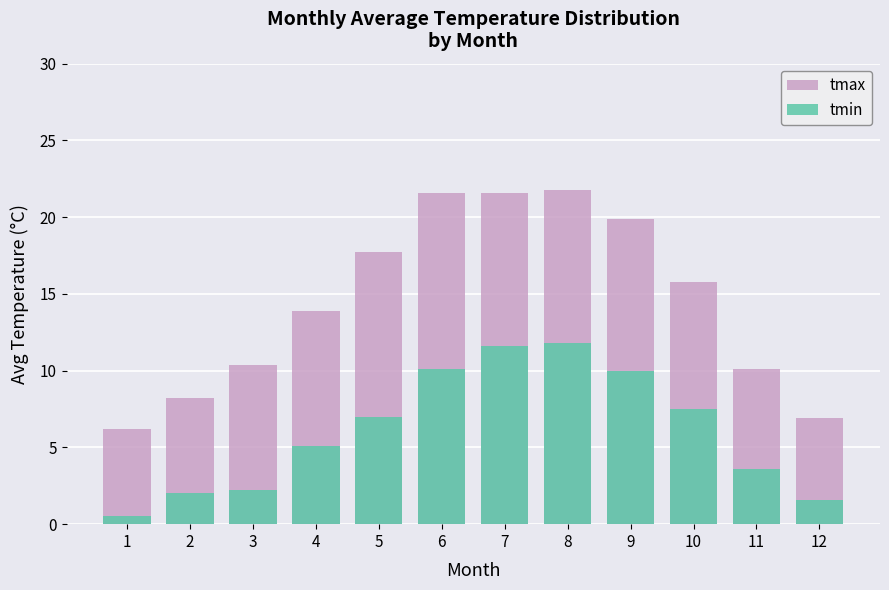

True or false: tmin has a value of 1.6 at 12.

True